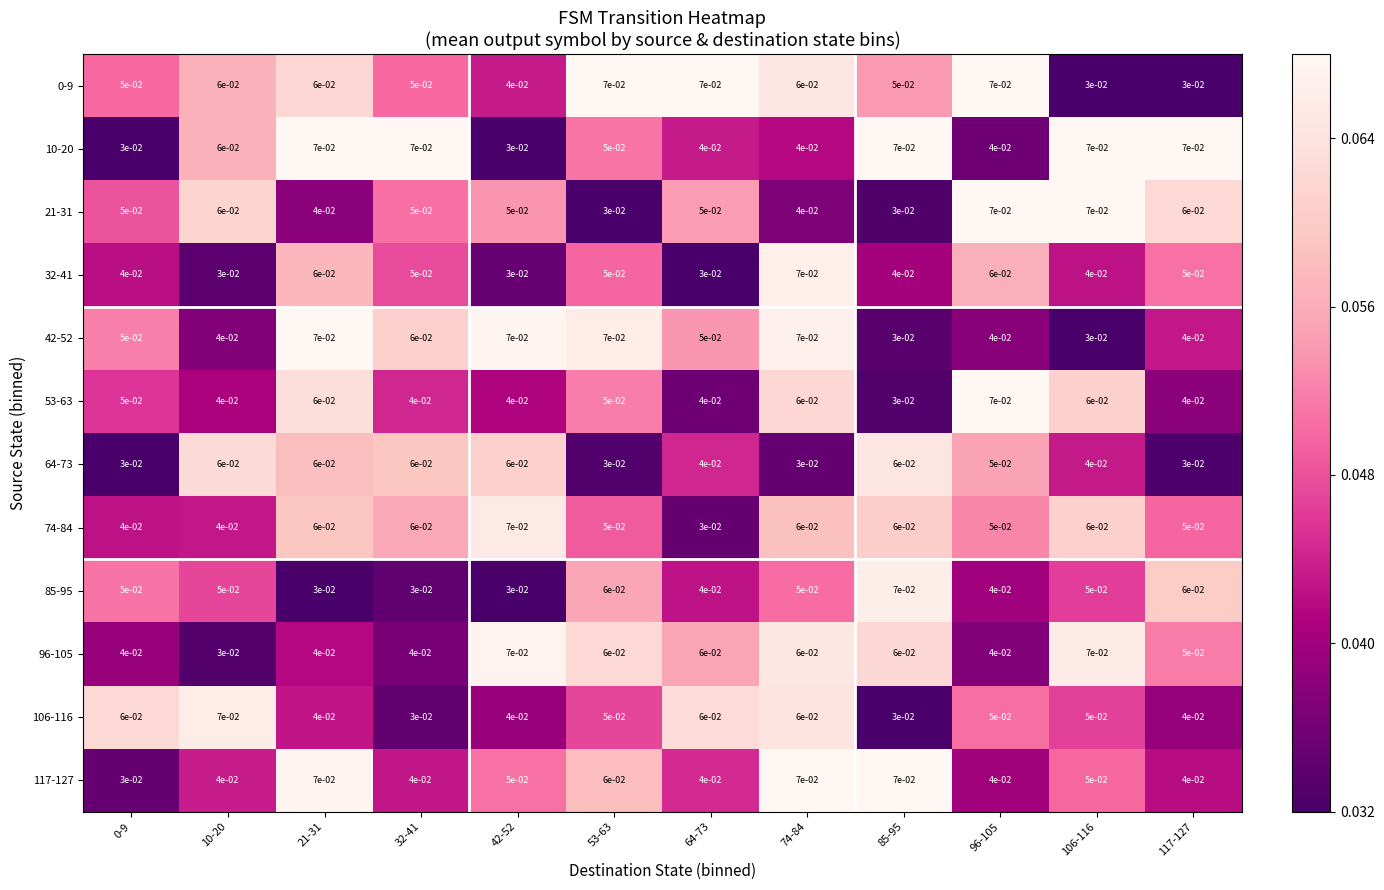

Is the value of 74-84 at 74-84 greater than the value of 106-116 at 85-95?

Yes